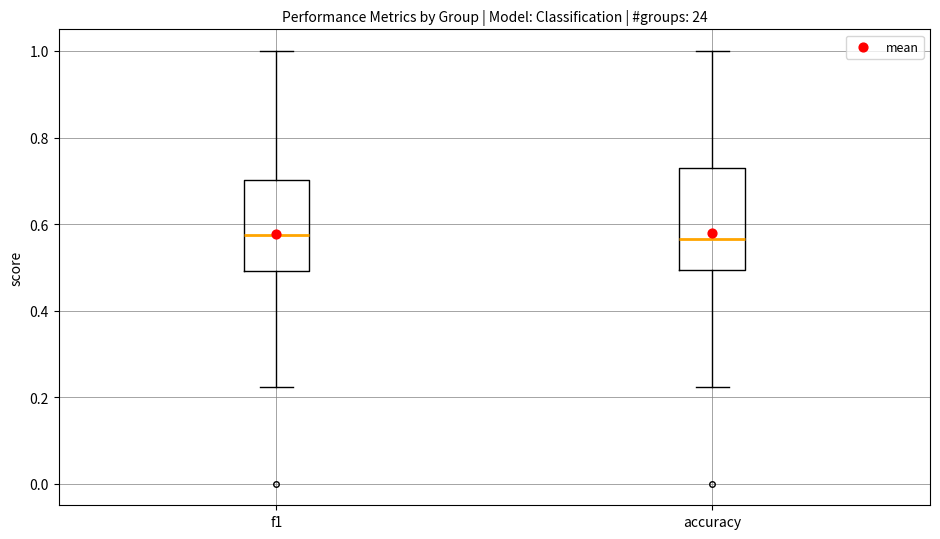

Comparing the boxes themselves (not the whiskers), which one is the tallest?

accuracy